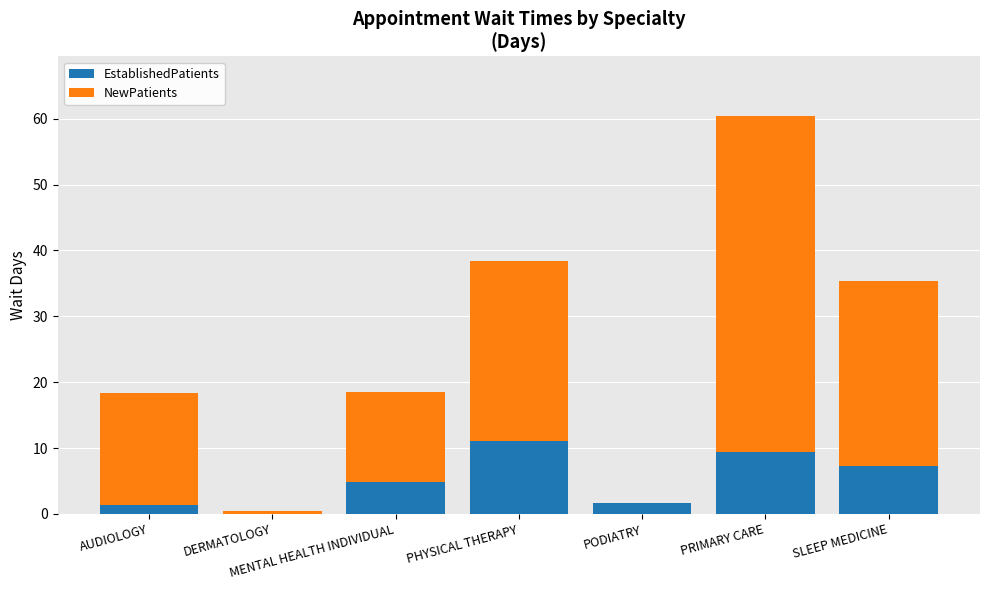

Read the EstablishedPatients value at PODIATRY.

1.7